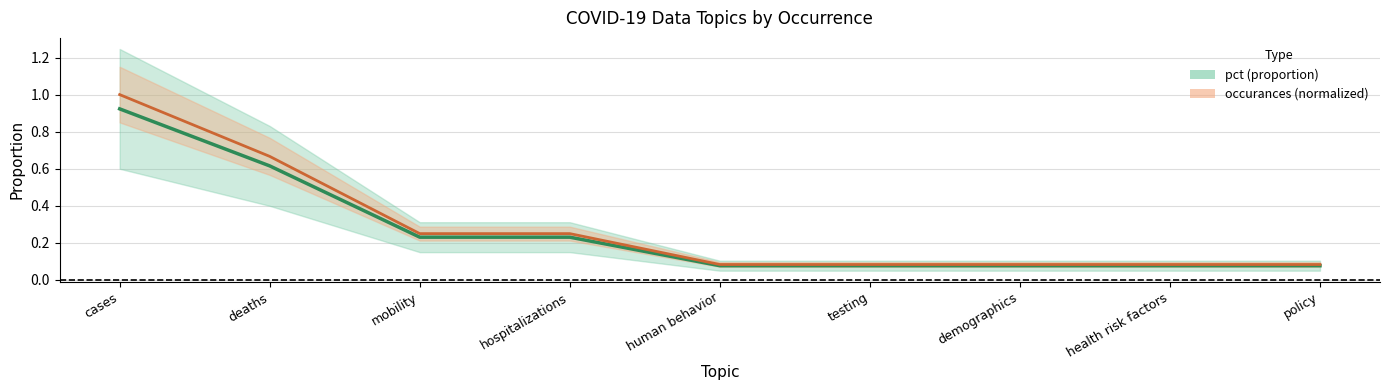

Reading right to left, extract all data points from this chart.

pct: policy=0.1	health risk factors=0.1	demographics=0.1	testing=0.1	human behavior=0.1	hospitalizations=0.2	mobility=0.2	deaths=0.6	cases=0.9
occurances: policy=0.1	health risk factors=0.1	demographics=0.1	testing=0.1	human behavior=0.1	hospitalizations=0.2	mobility=0.2	deaths=0.7	cases=1.0